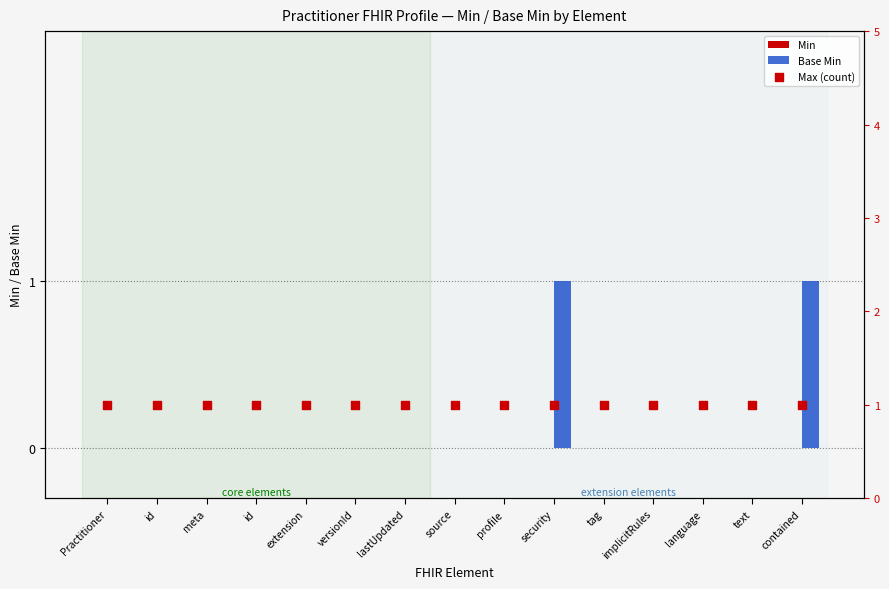

Is the value of Min at implicitRules greater than the value of Base Min at text?

No